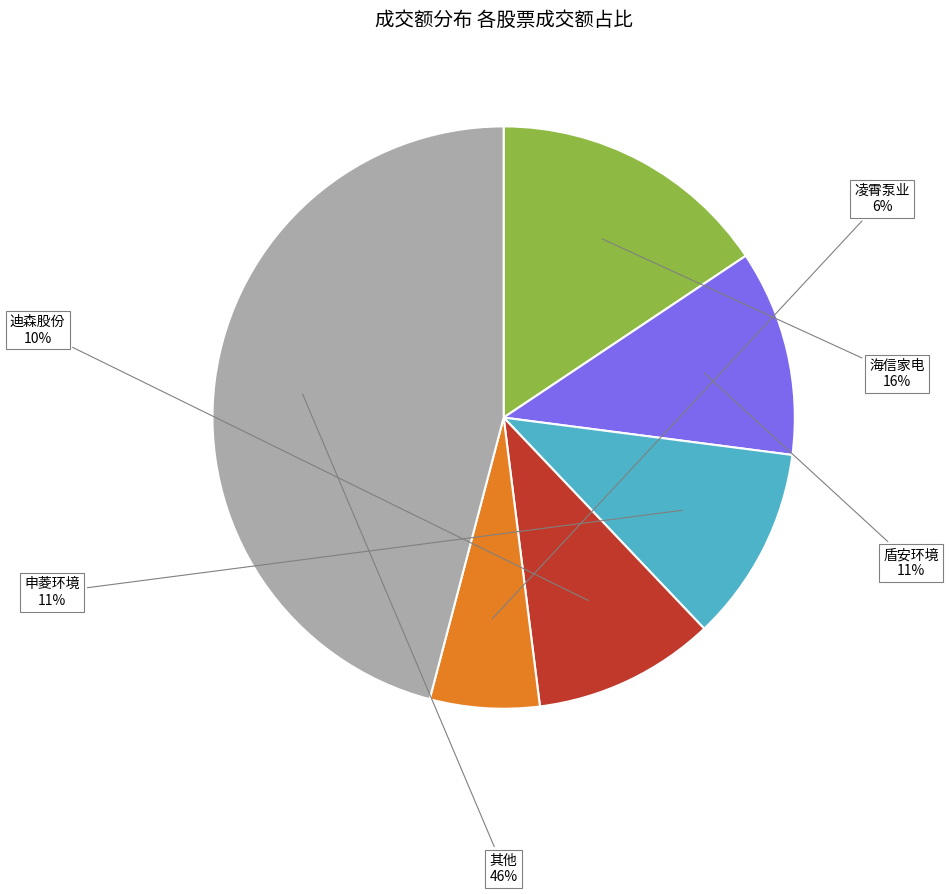

True or false: 迪森股份 accounts for 10% of the total.

True